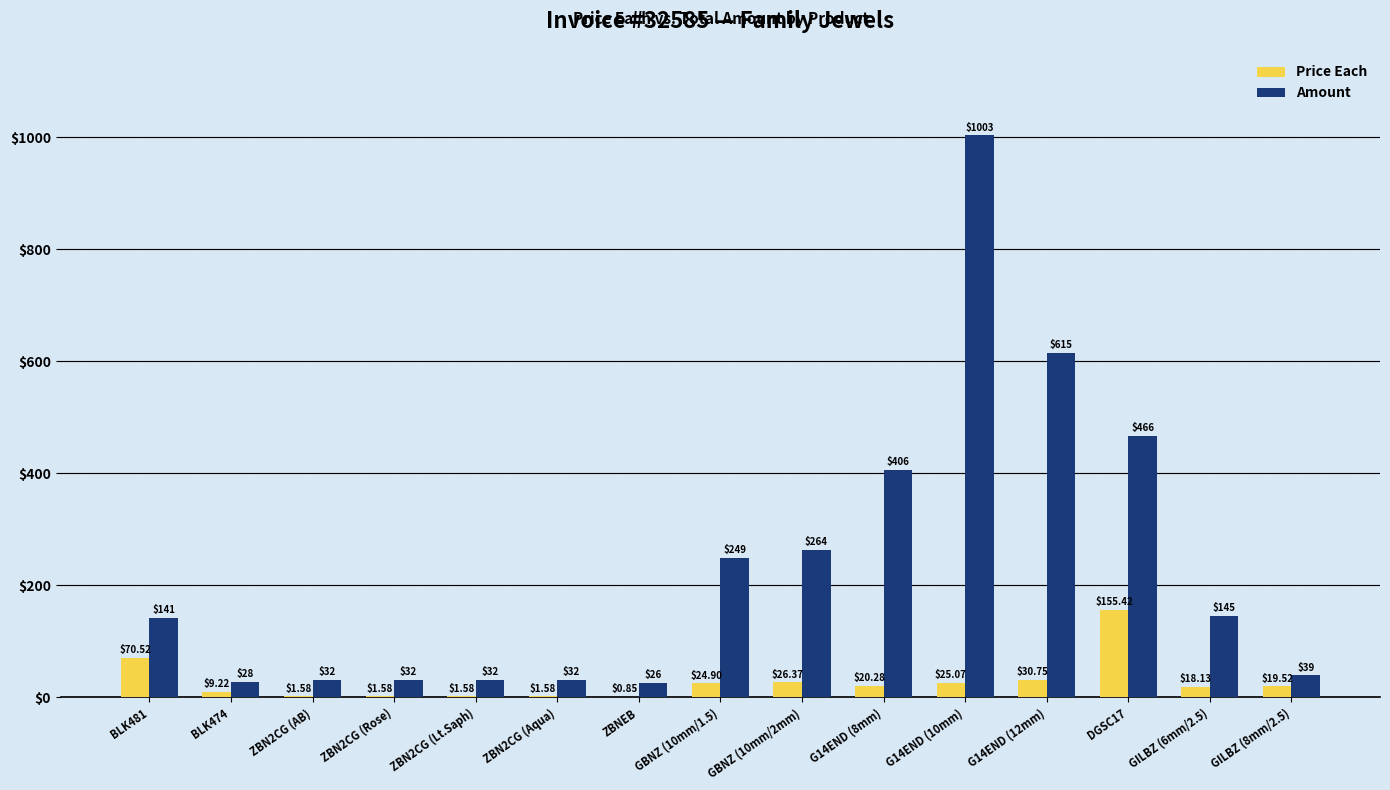

The value of Amount at GILBZ (6mm/2.5) is 60.7. True or false?

False